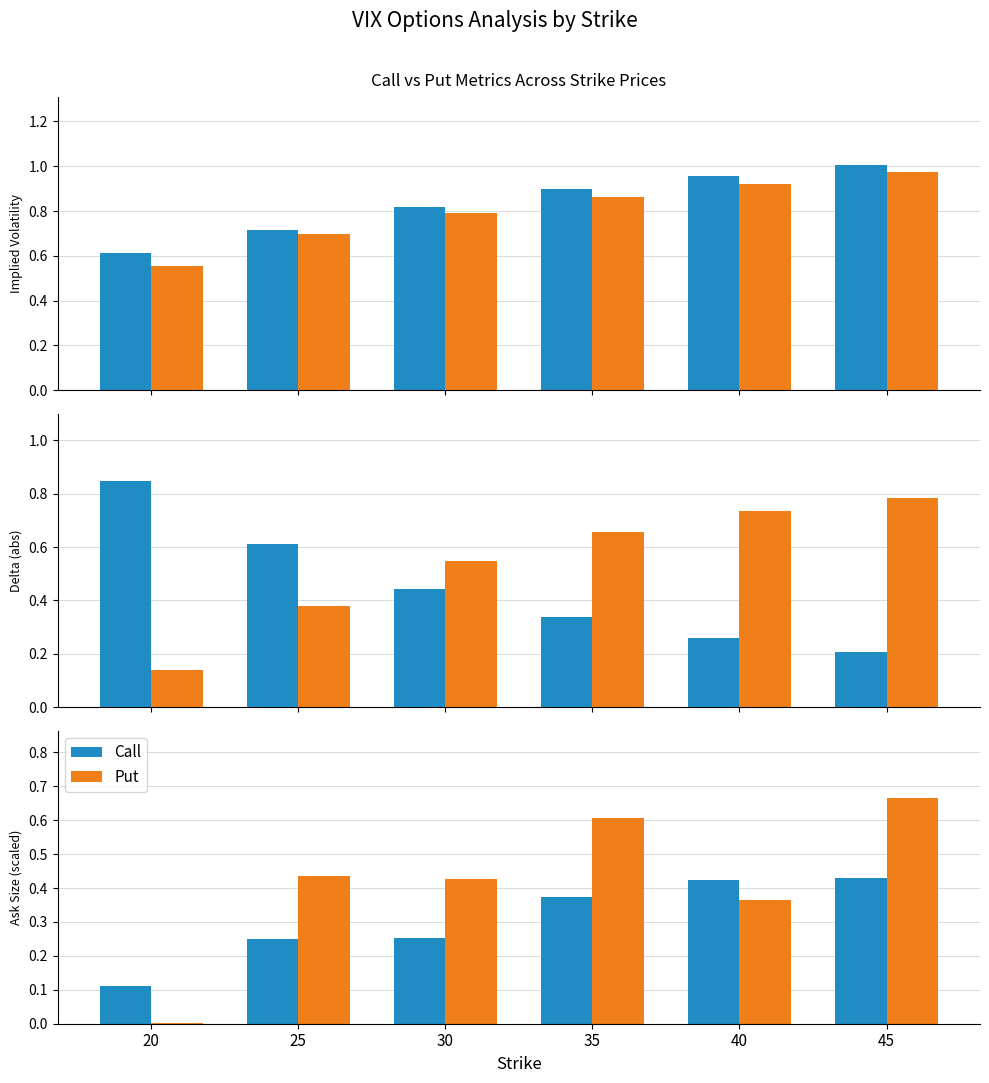

What is the total value across all series at 45?

1.1